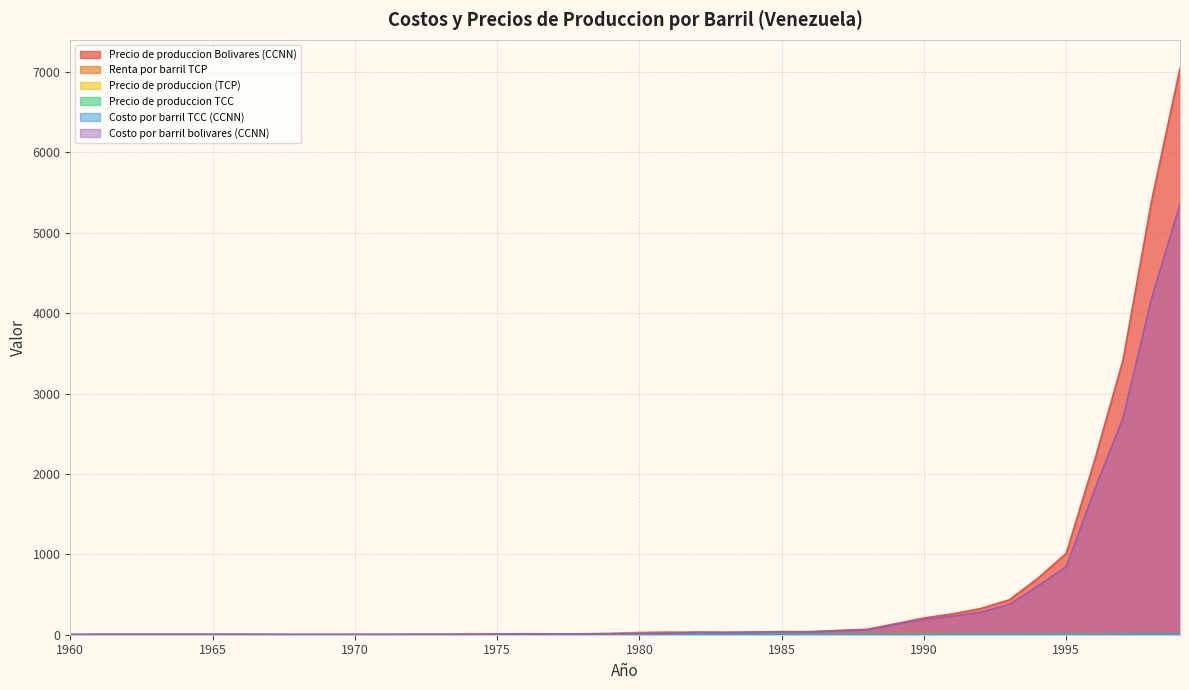

What is the sum of all Renta por barril TCP values?

410.1